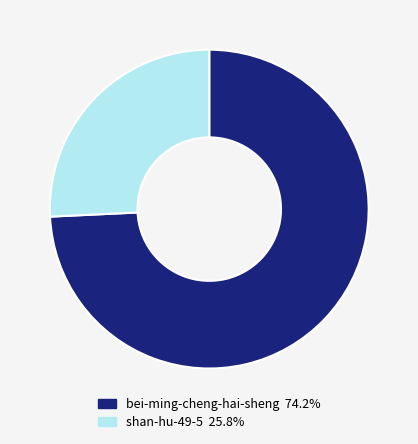

Which slice is the smallest?

shan-hu-49-5